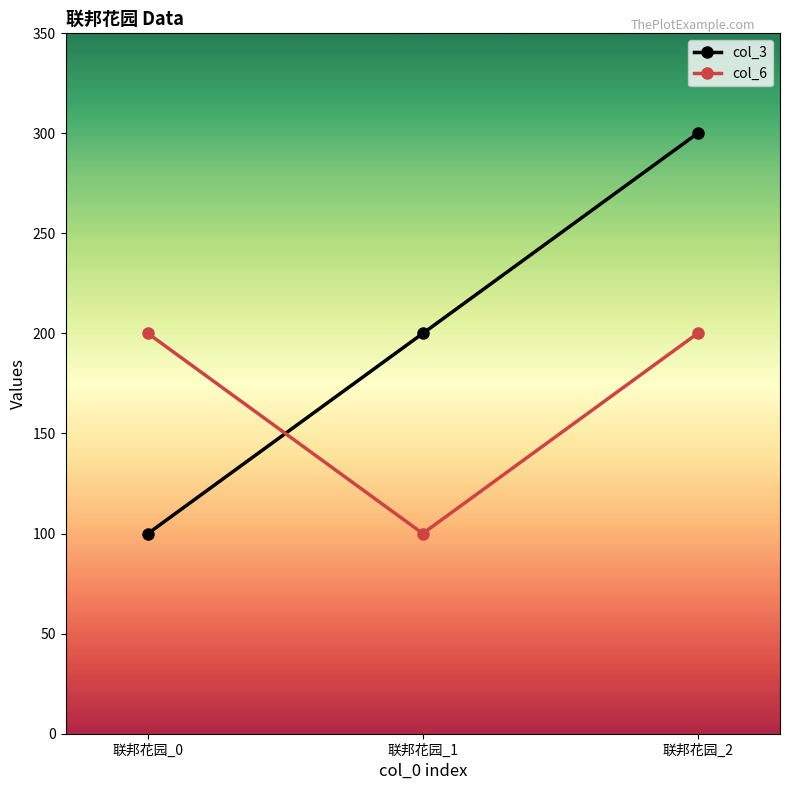

What is the value of the col_3 point at the 3rd from the left?

3